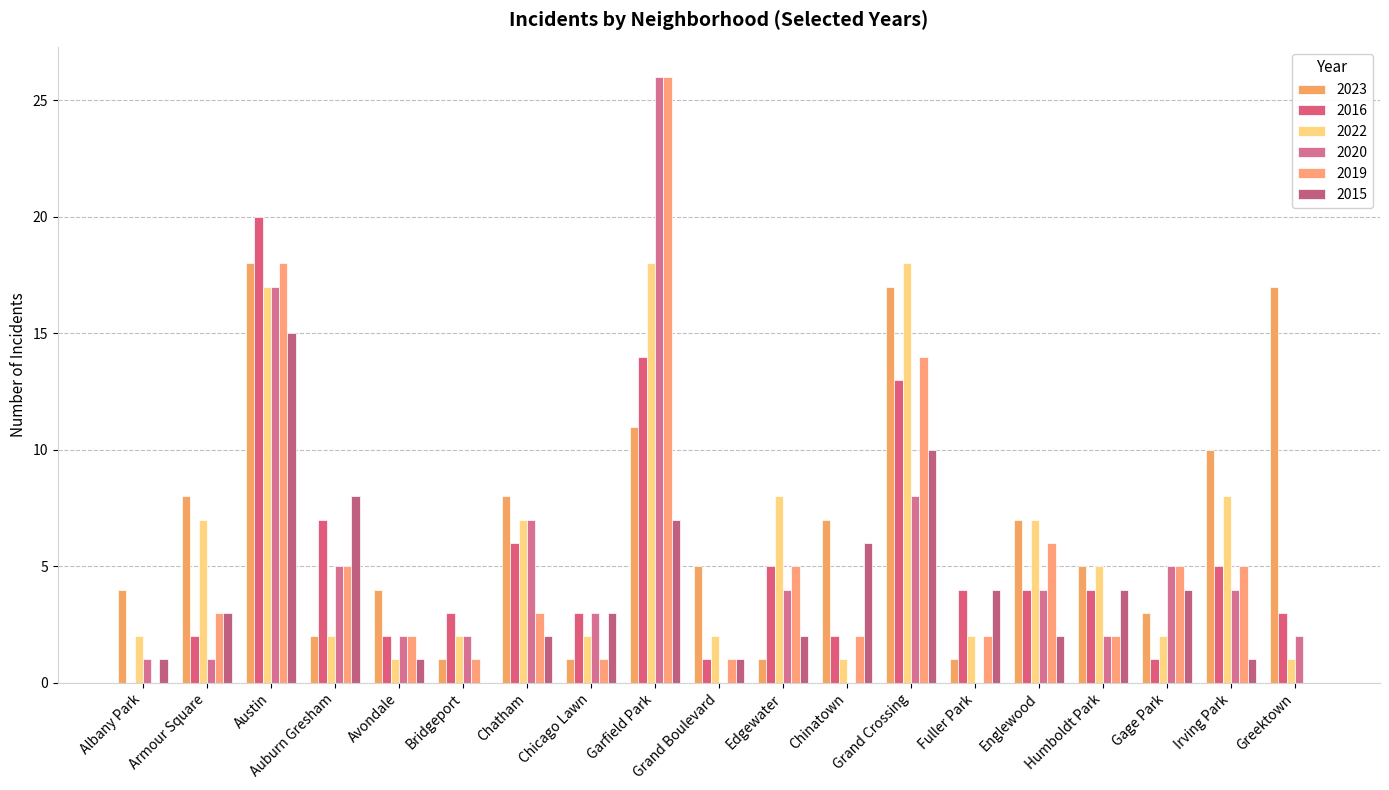

Reading left to right, transcribe all the data shown in this chart.

2023: Albany Park=4	Armour Square=8	Austin=18	Auburn Gresham=2	Avondale=4	Bridgeport=1	Chatham=8	Chicago Lawn=1	Garfield Park=11	Grand Boulevard=5	Edgewater=1	Chinatown=7	Grand Crossing=17	Fuller Park=1	Englewood=7	Humboldt Park=5	Gage Park=3	Irving Park=10	Greektown=17
2016: Albany Park=0	Armour Square=2	Austin=20	Auburn Gresham=7	Avondale=2	Bridgeport=3	Chatham=6	Chicago Lawn=3	Garfield Park=14	Grand Boulevard=1	Edgewater=5	Chinatown=2	Grand Crossing=13	Fuller Park=4	Englewood=4	Humboldt Park=4	Gage Park=1	Irving Park=5	Greektown=3
2022: Albany Park=2	Armour Square=7	Austin=17	Auburn Gresham=2	Avondale=1	Bridgeport=2	Chatham=7	Chicago Lawn=2	Garfield Park=18	Grand Boulevard=2	Edgewater=8	Chinatown=1	Grand Crossing=18	Fuller Park=2	Englewood=7	Humboldt Park=5	Gage Park=2	Irving Park=8	Greektown=1
2020: Albany Park=1	Armour Square=1	Austin=17	Auburn Gresham=5	Avondale=2	Bridgeport=2	Chatham=7	Chicago Lawn=3	Garfield Park=26	Grand Boulevard=0	Edgewater=4	Chinatown=0	Grand Crossing=8	Fuller Park=0	Englewood=4	Humboldt Park=2	Gage Park=5	Irving Park=4	Greektown=2
2019: Albany Park=0	Armour Square=3	Austin=18	Auburn Gresham=5	Avondale=2	Bridgeport=1	Chatham=3	Chicago Lawn=1	Garfield Park=26	Grand Boulevard=1	Edgewater=5	Chinatown=2	Grand Crossing=14	Fuller Park=2	Englewood=6	Humboldt Park=2	Gage Park=5	Irving Park=5	Greektown=0
2015: Albany Park=1	Armour Square=3	Austin=15	Auburn Gresham=8	Avondale=1	Bridgeport=0	Chatham=2	Chicago Lawn=3	Garfield Park=7	Grand Boulevard=1	Edgewater=2	Chinatown=6	Grand Crossing=10	Fuller Park=4	Englewood=2	Humboldt Park=4	Gage Park=4	Irving Park=1	Greektown=0